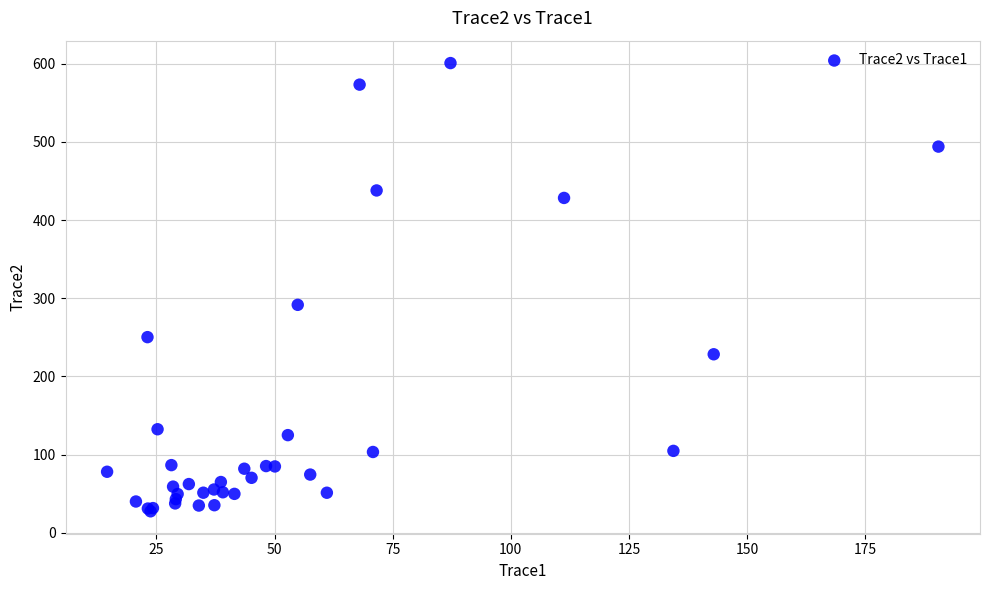

What Y value in the scatter plot is closest to 314?

291.6